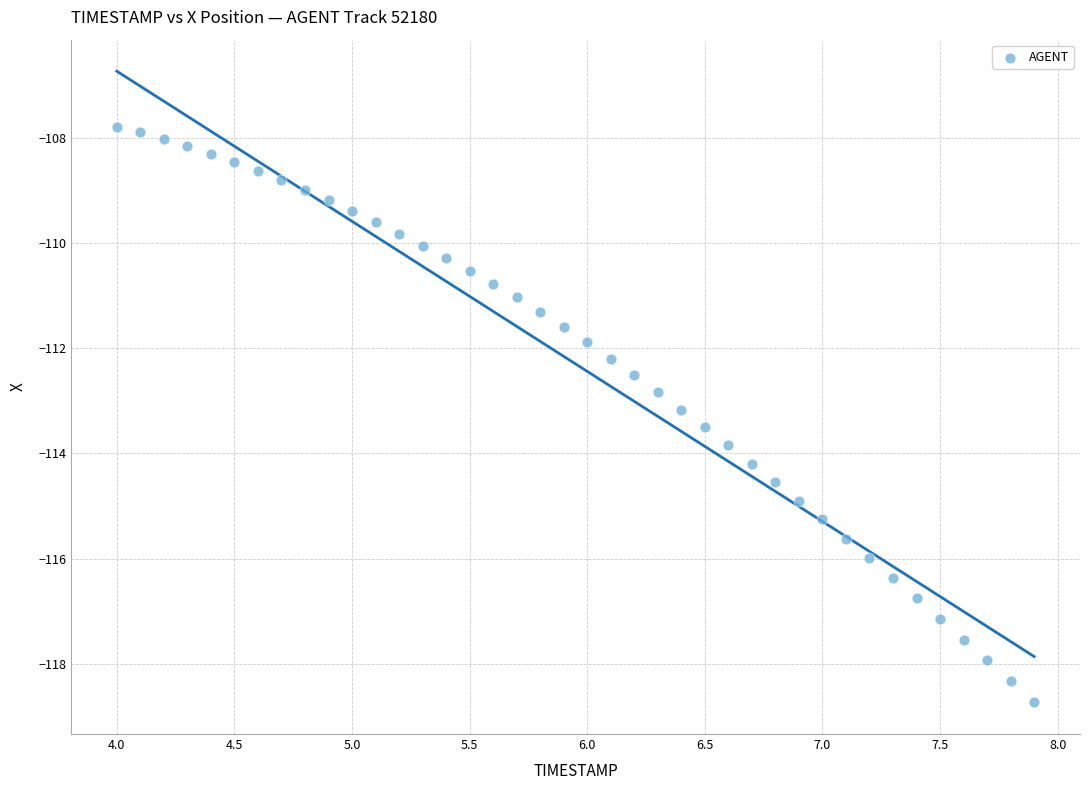

What is the range of Y values (max minus min)?

11.0